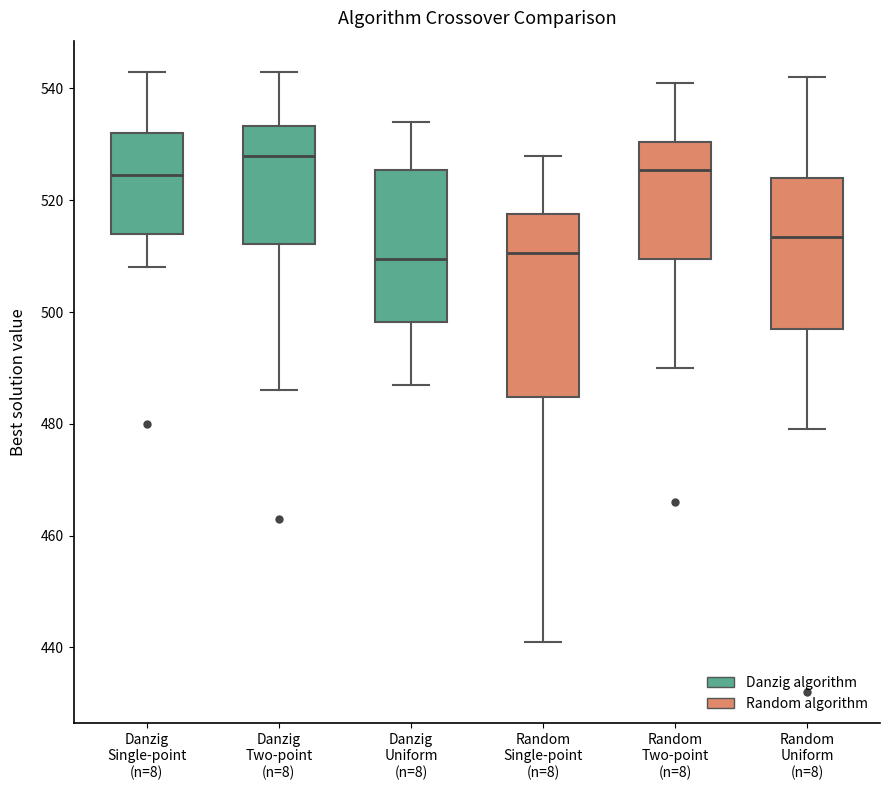

Comparing the boxes themselves (not the whiskers), which one is the tallest?

Random Single-point (n=8)